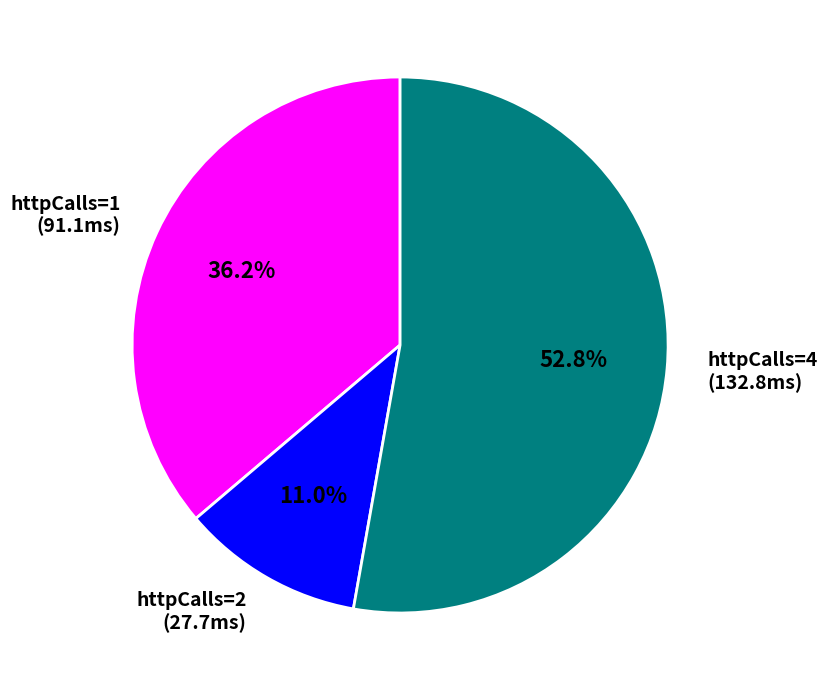

Do httpCalls=4 (132.8ms) and httpCalls=2 (27.7ms) together represent more than half of the pie?

Yes